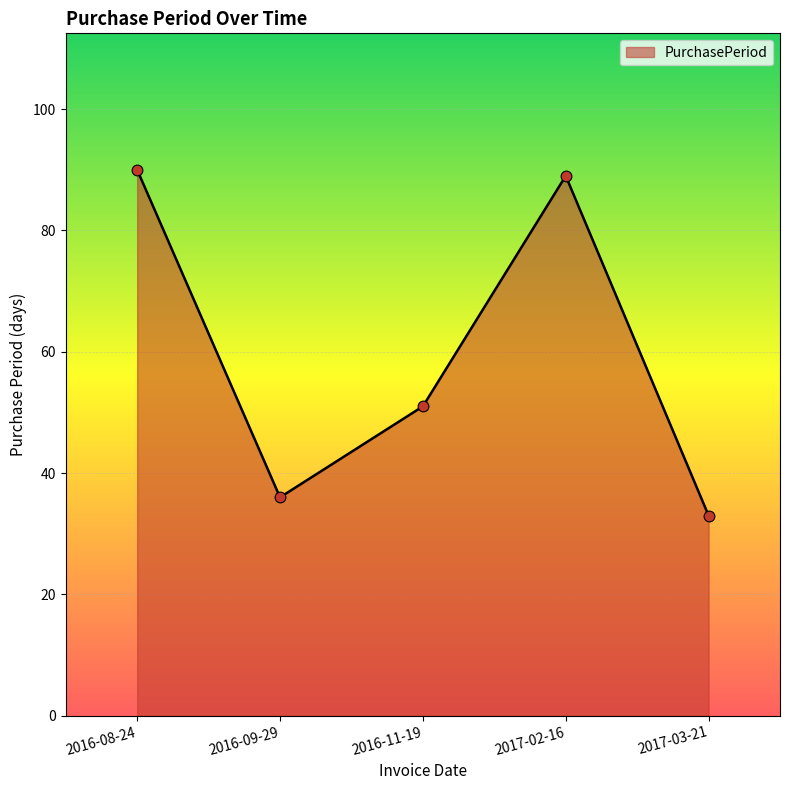

Approximately how many times larger is the value at 2016-09-29 compared to 2016-11-19?

0.7